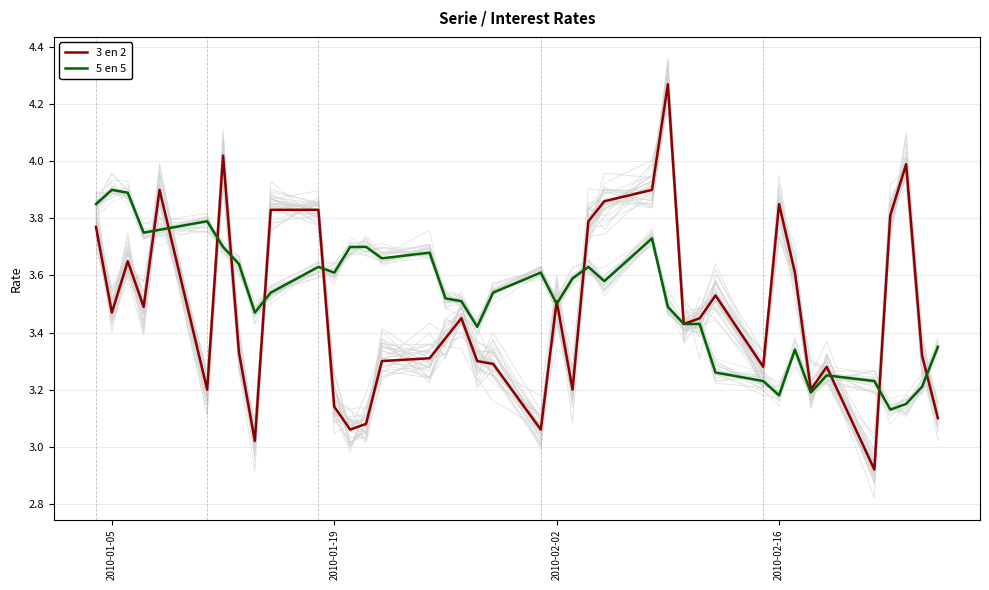

Reading left to right, list all the values displayed in this chart.

3 en 2: 3.8	3.5	3.6	3.5	3.9	3.2	4.0	3.3	3.0	3.8	3.8	3.1	3.1	3.1	3.3	3.3	3.4	3.5	3.3	3.3	3.1	3.5	3.2	3.8	3.9	3.9	4.3	3.4	3.5	3.5	3.3	3.9	3.6	3.2	3.3	2.9	3.8	4.0	3.3	3.1
5 en 5: 3.9	3.9	3.9	3.8	3.8	3.8	3.7	3.6	3.5	3.5	3.6	3.6	3.7	3.7	3.7	3.7	3.5	3.5	3.4	3.5	3.6	3.5	3.6	3.6	3.6	3.7	3.5	3.4	3.4	3.3	3.2	3.2	3.3	3.2	3.2	3.2	3.1	3.1	3.2	3.4